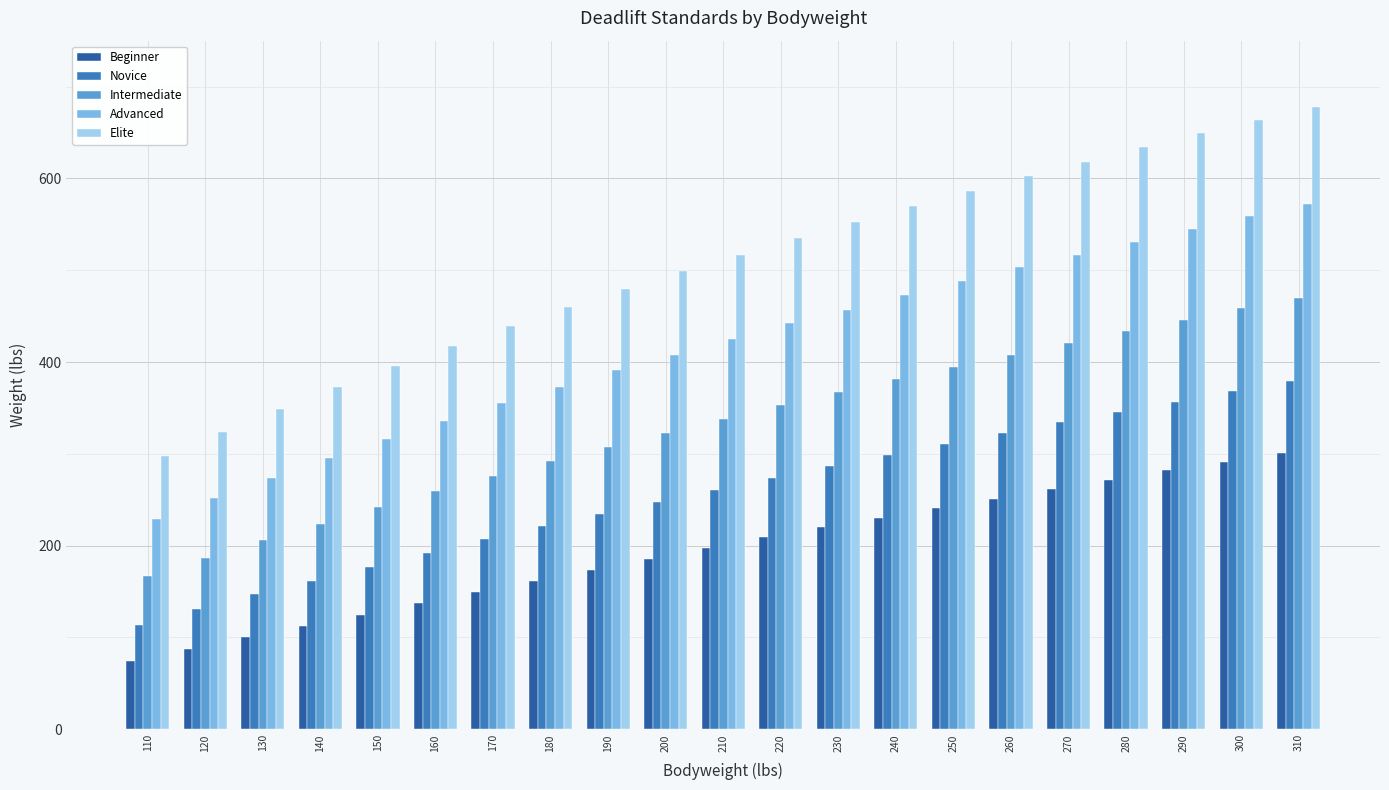

How many data points does each series have?

21